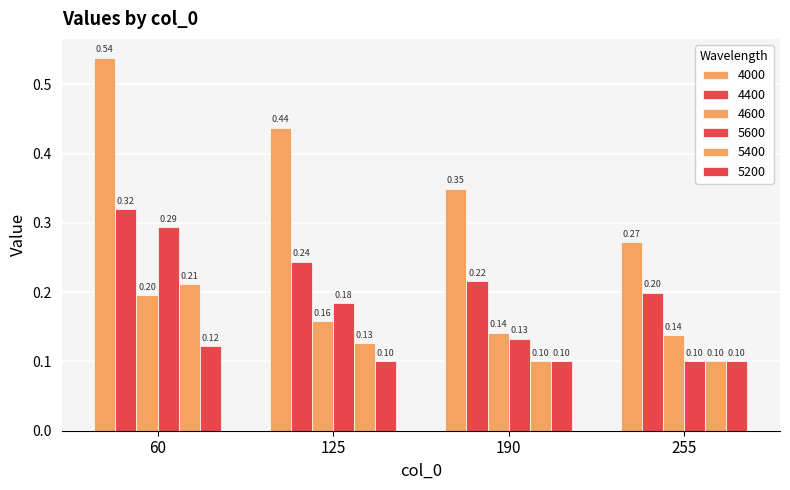

Reading left to right, what are all the values shown in this chart?

4000: 60=0.5	125=0.4	190=0.3	255=0.3
4400: 60=0.3	125=0.2	190=0.2	255=0.2
4600: 60=0.2	125=0.2	190=0.1	255=0.1
5600: 60=0.3	125=0.2	190=0.1	255=0.1
5400: 60=0.2	125=0.1	190=0.1	255=0.1
5200: 60=0.1	125=0.1	190=0.1	255=0.1